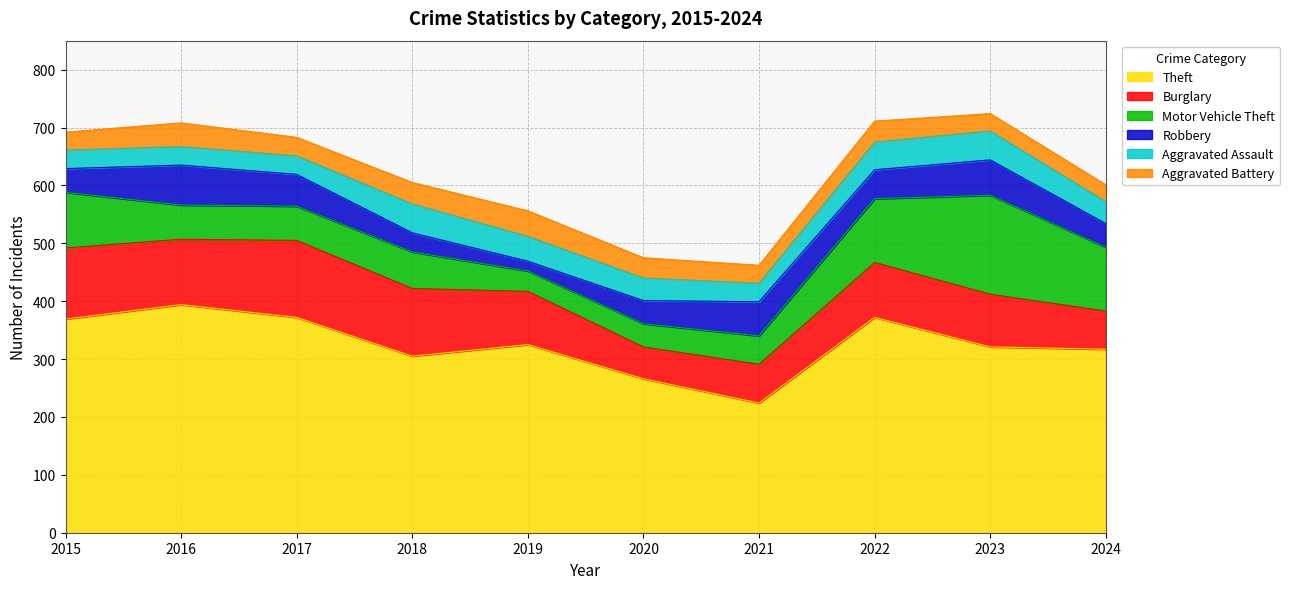

What is the value of the Theft point at the 5th from the left?

325